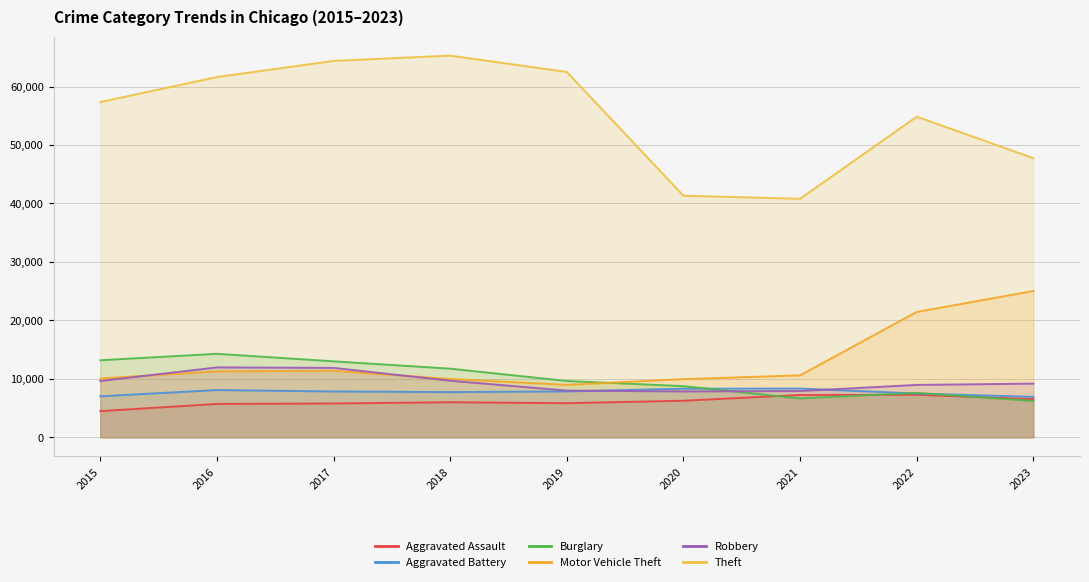

What is the maximum value for Theft?

65287